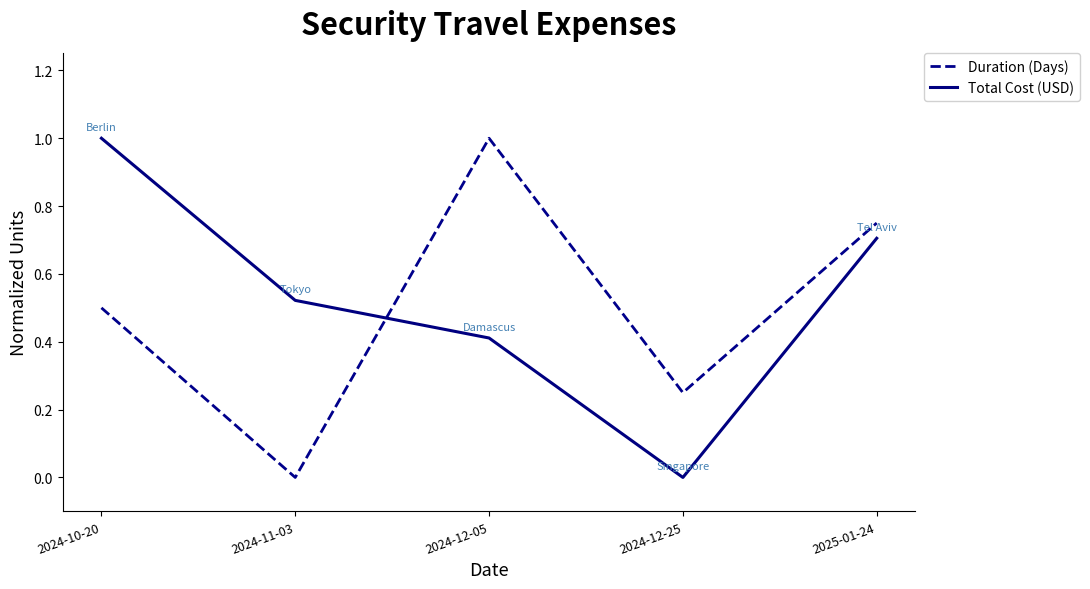

How many times do Total Cost (USD) and Duration (Days) cross each other?

1